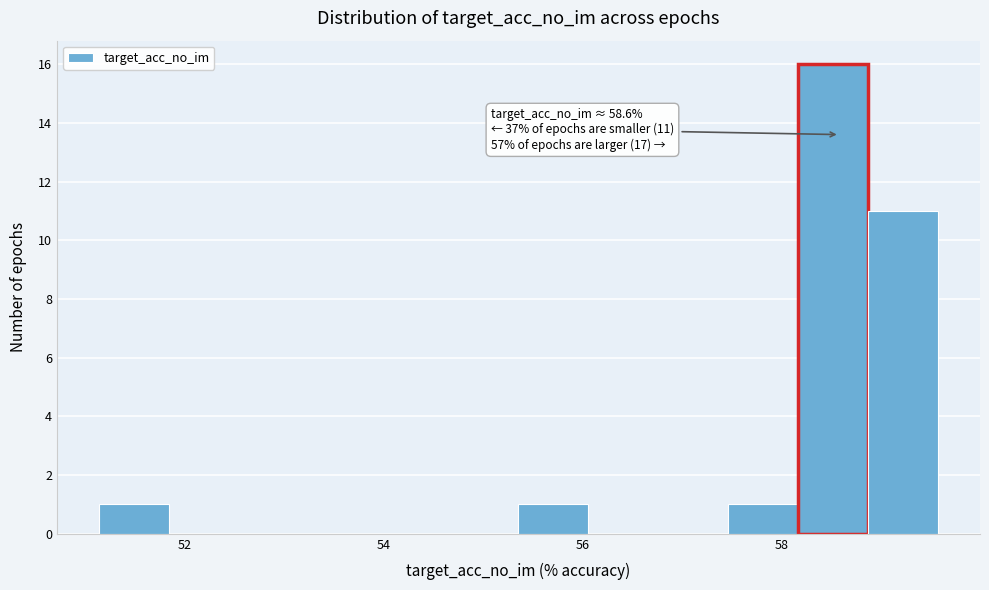

Around what value on the x-axis is the tallest bar? Give the approximate position of its centre, as read against the axis.

58.6